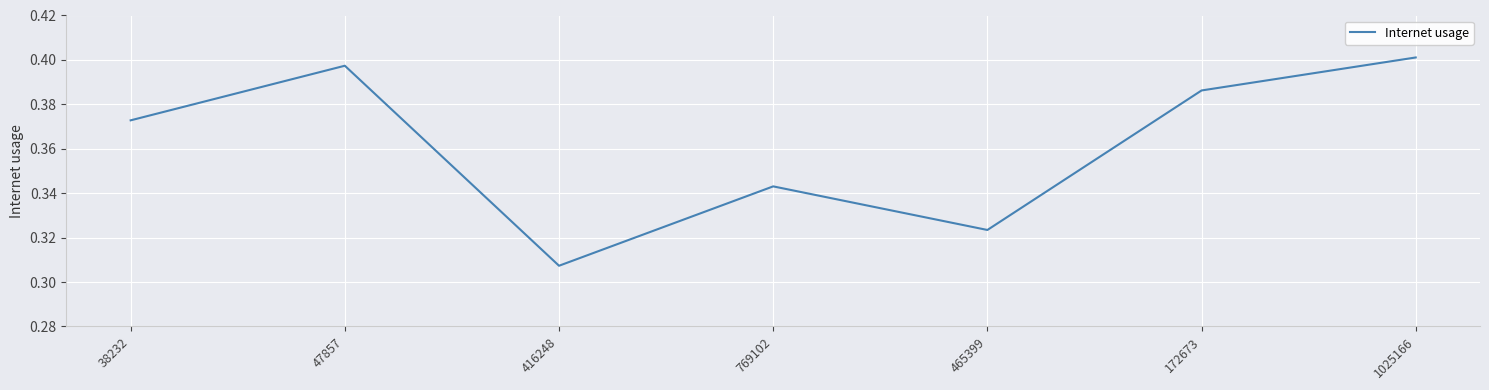

List the labels in order of value, largest first.

1025166, 47857, 172673, 38232, 769102, 465399, 416248